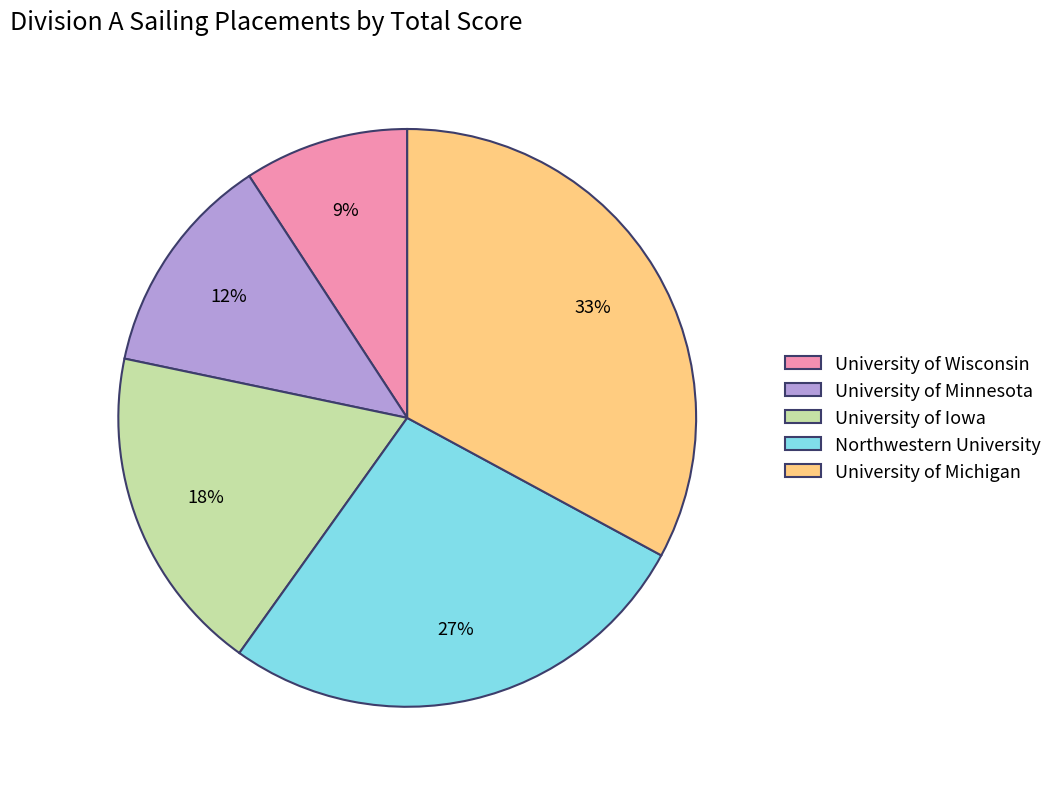

Rank the categories by value from highest to lowest.

University of Michigan, Northwestern University, University of Iowa, University of Minnesota, University of Wisconsin